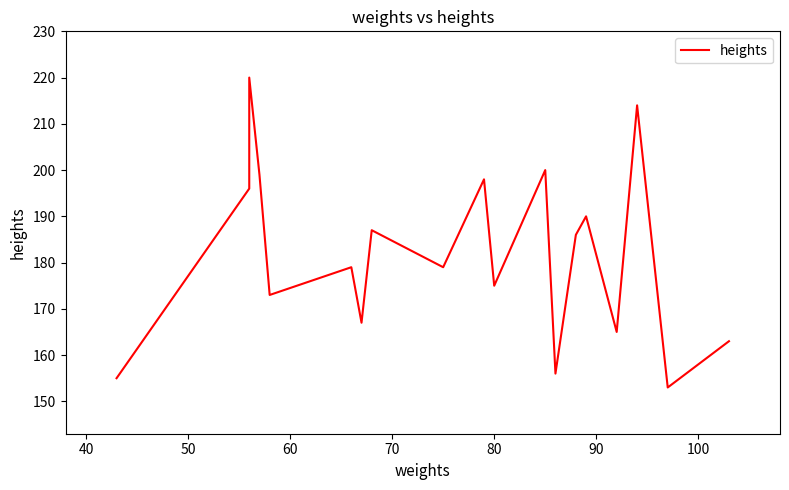

What position from the left is 50?

3